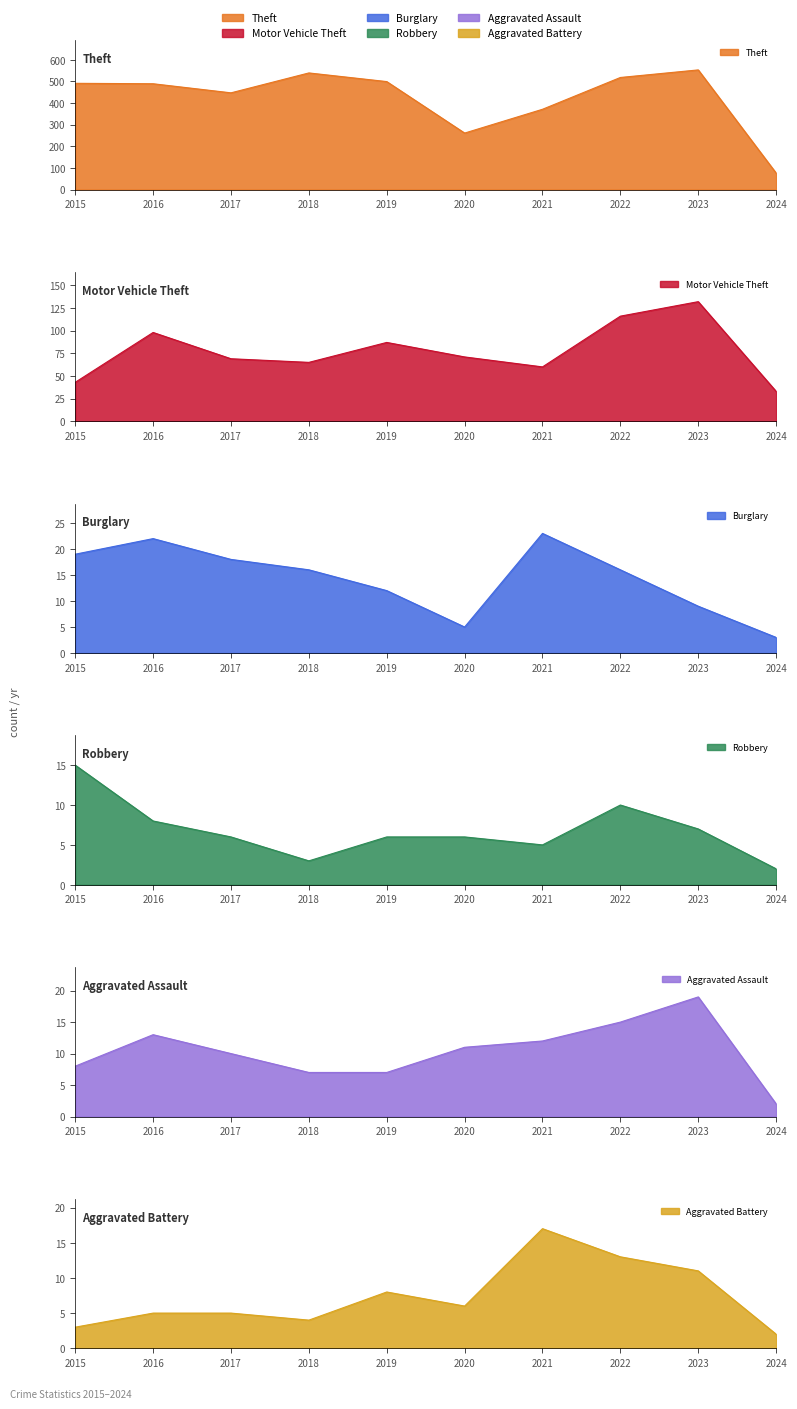

What is the value of the Theft point at the 8th from the left?

518